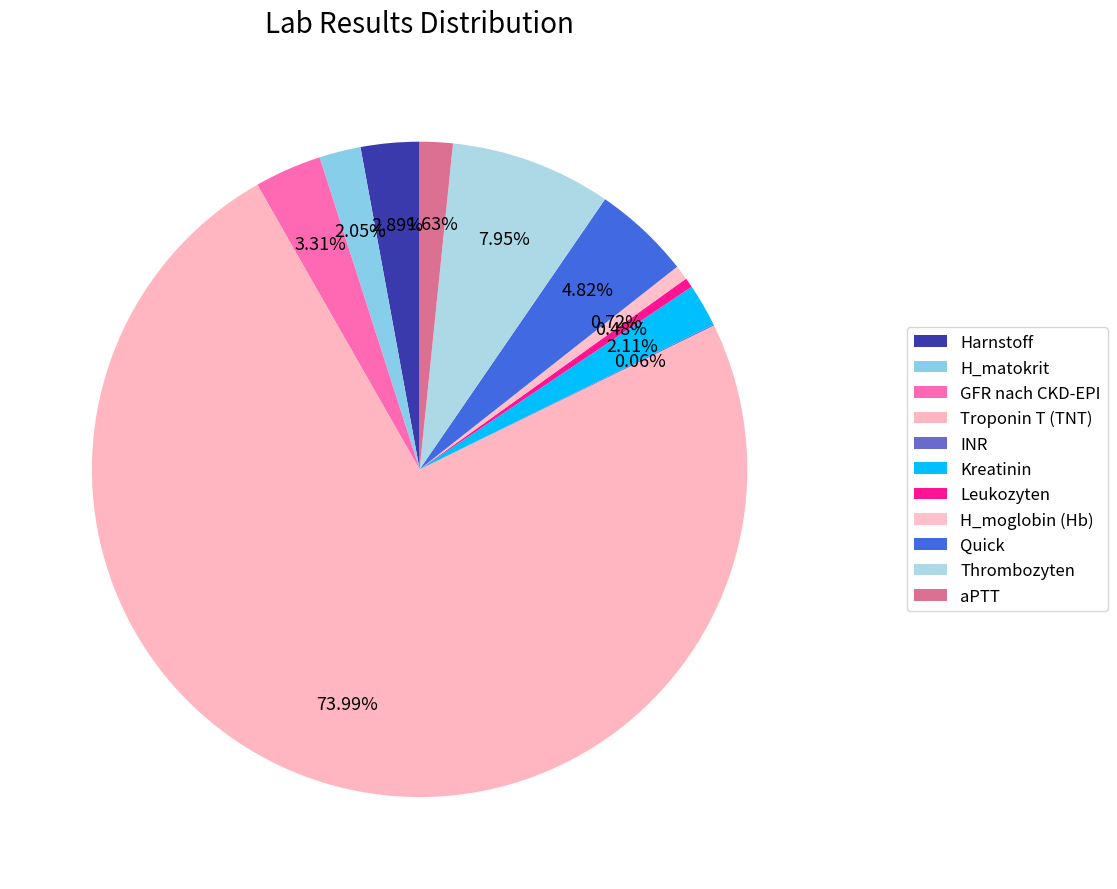

Is there any slice that represents more than half of the pie?

Yes